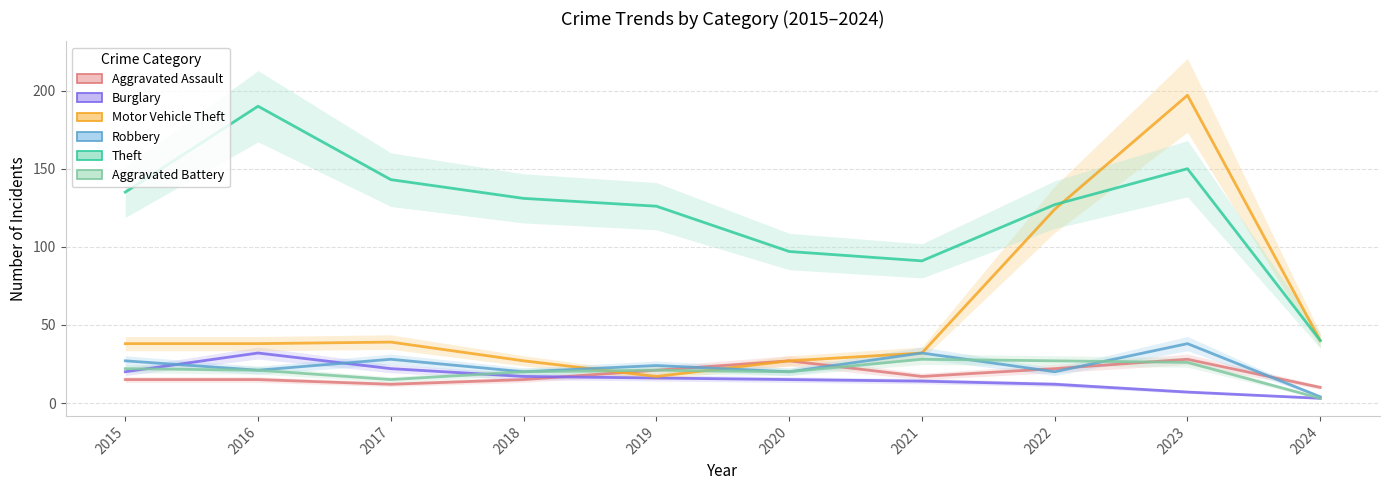

True or false: Aggravated Battery and Aggravated Assault intersect in this chart.

True